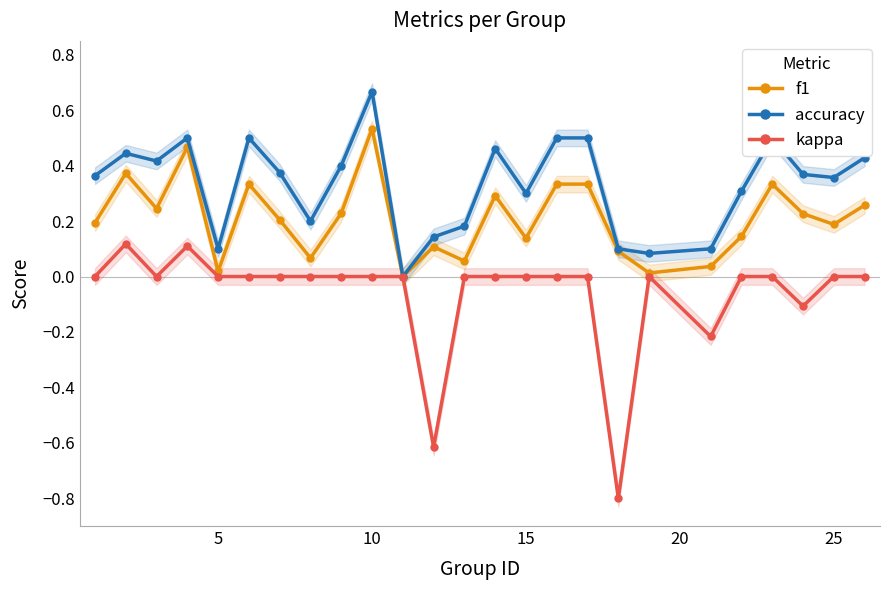

The value of accuracy at 10 is 0.4. True or false?

False